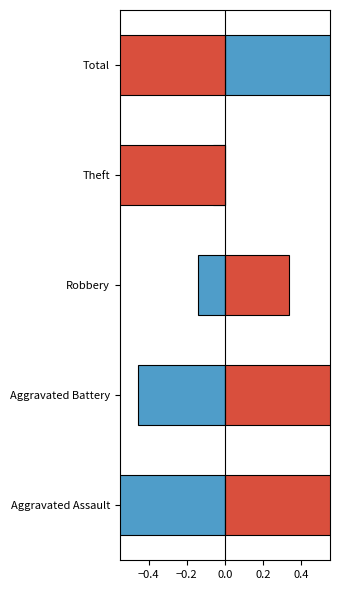

The 2019 series shows -0.8 at Total. True or false?

False